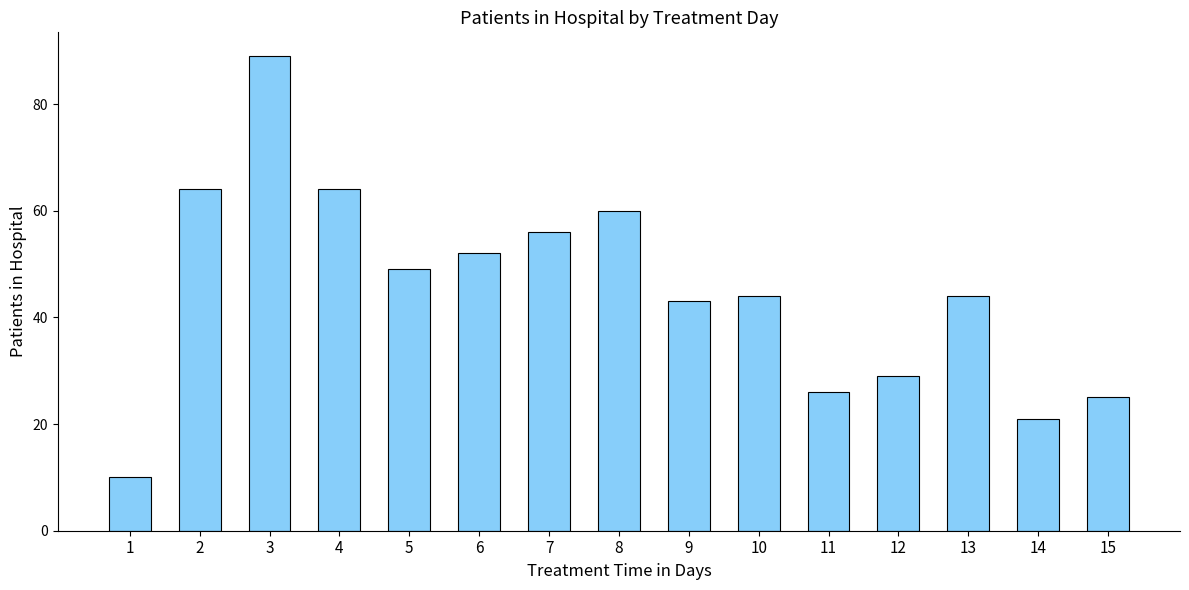

Count the number of categories in the chart.

15